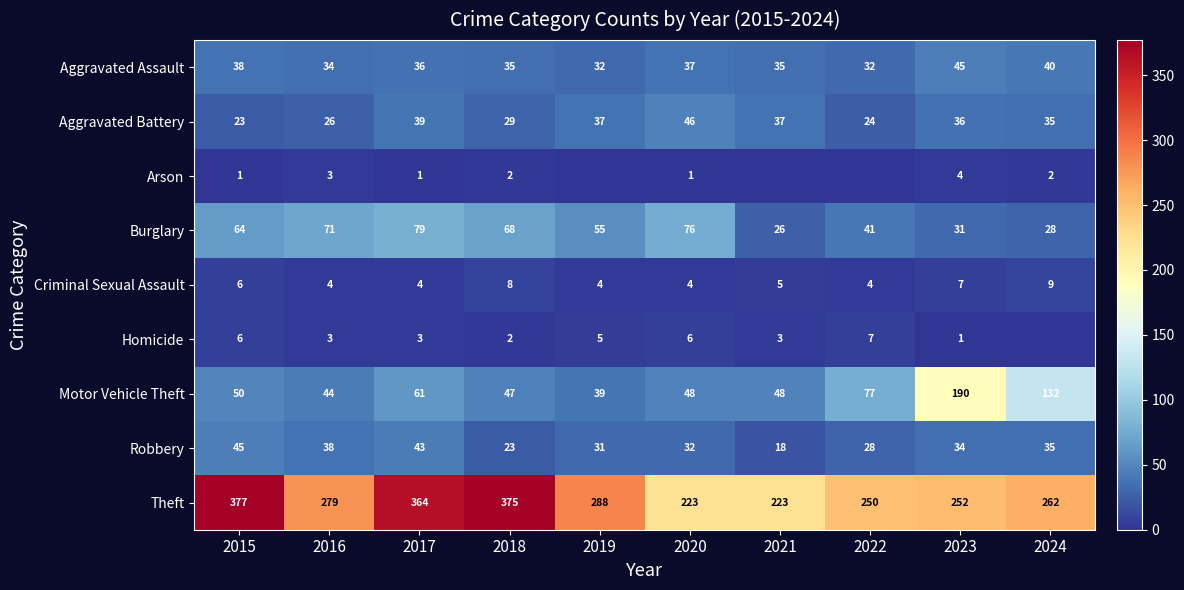

What value does the Robbery series have at 2022, to the nearest 10?

30